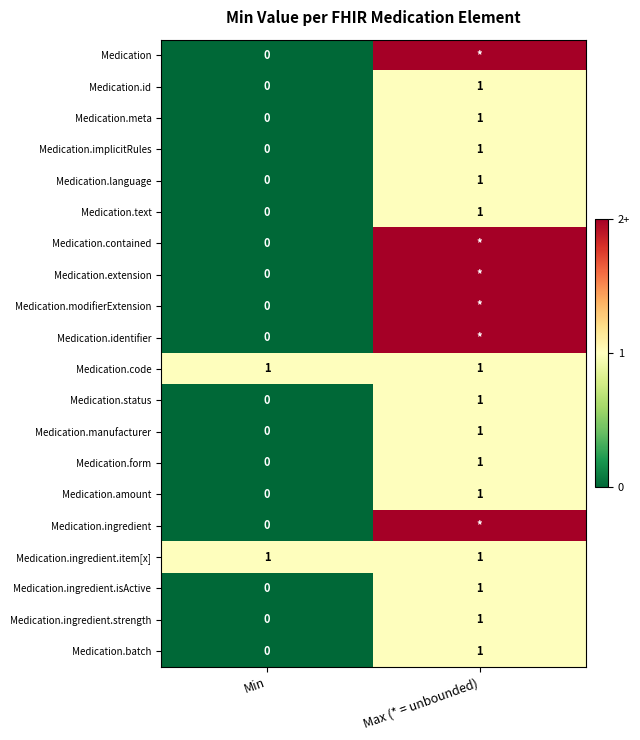

The Medication.manufacturer series shows 1 at Max (* = unbounded). True or false?

True